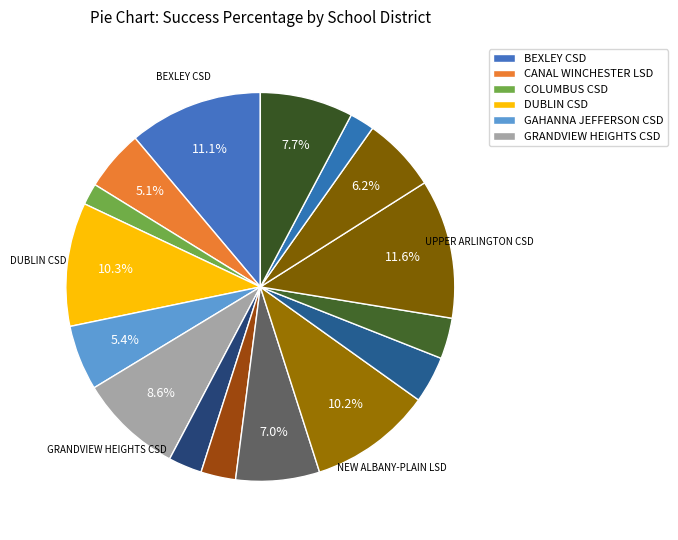

Count the number of slices in the pie.

16